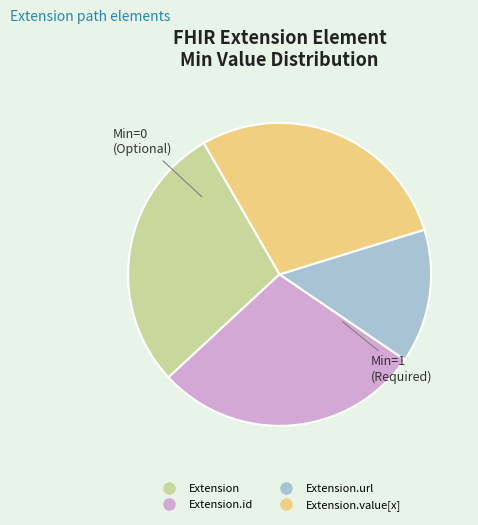

How many slices are in this pie chart?

4